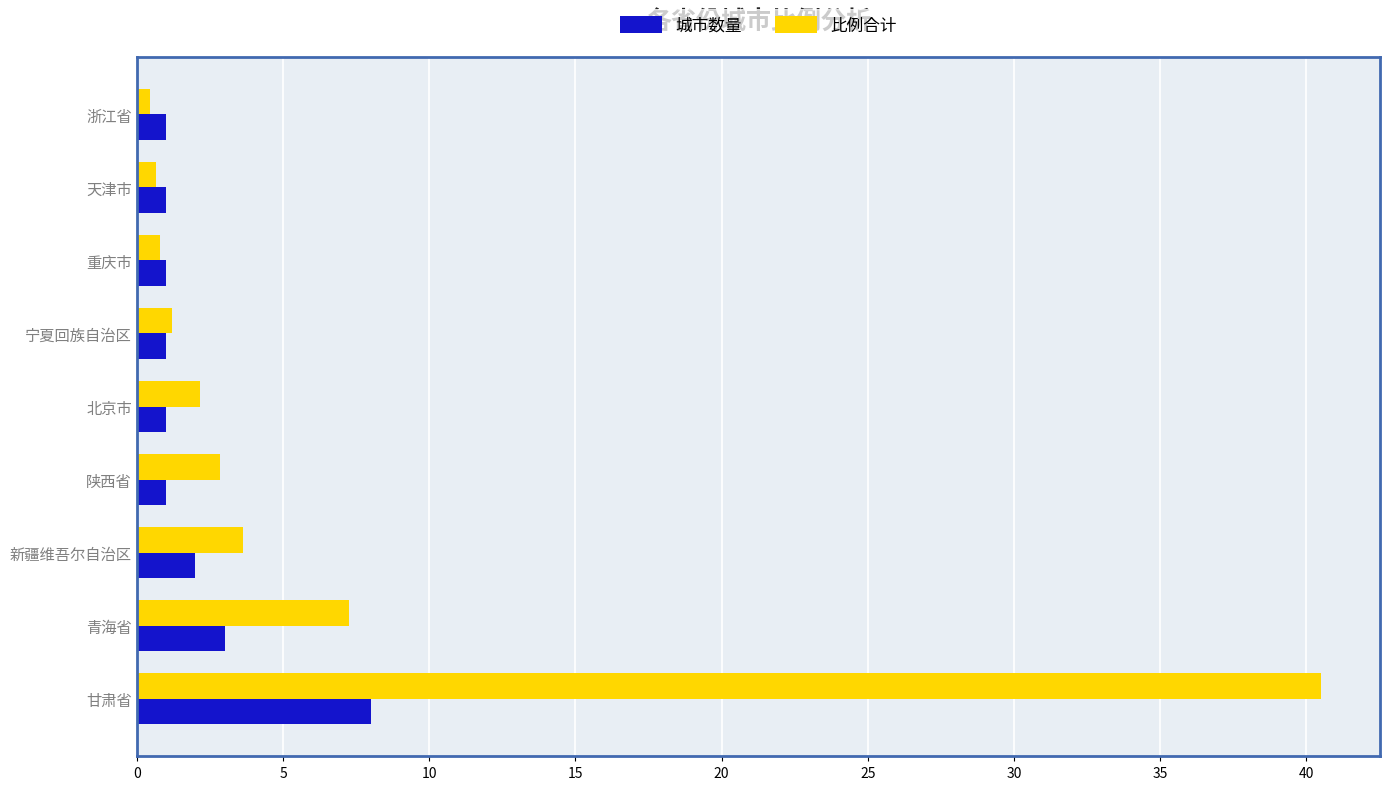

Which series changed the most between 甘肃省 and 浙江省?

比例合计